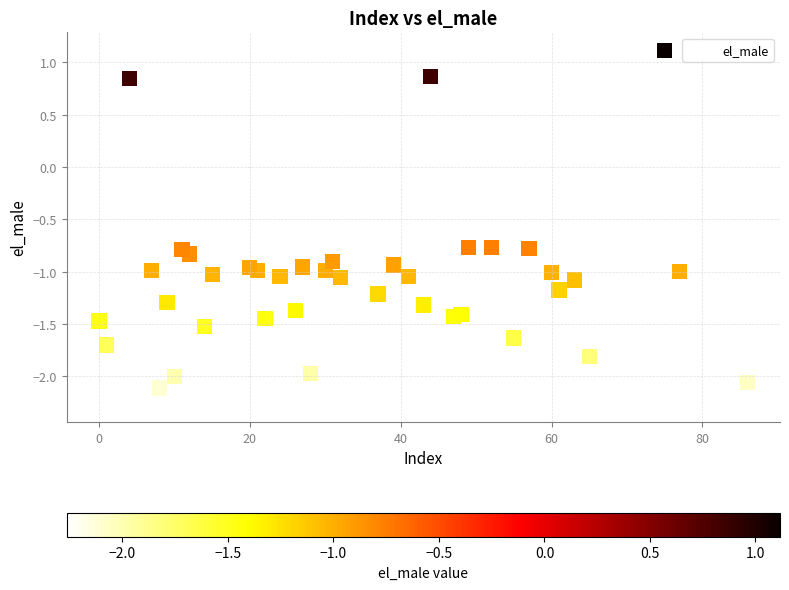

What is the range of X values (max minus min)?

86.0